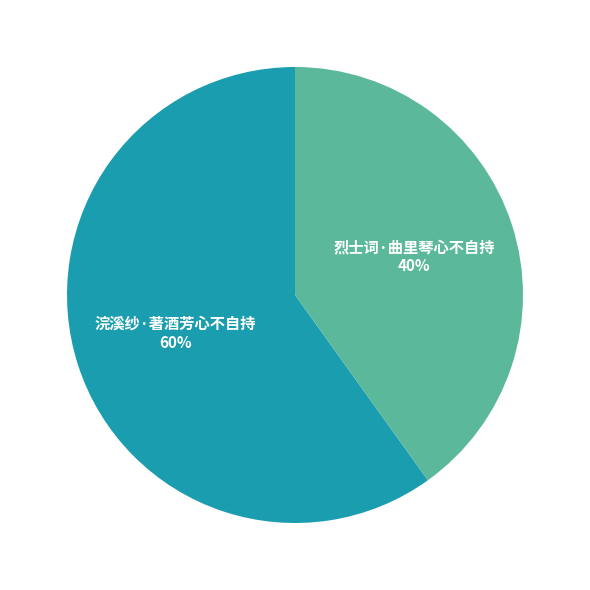

To the nearest percent, what portion does 浣溪纱·著酒芳心不自持 represent?

60%